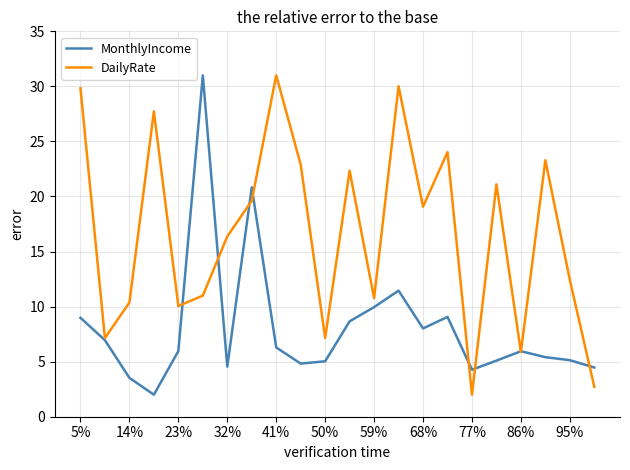

Which series has the largest total across all categories?

DailyRate